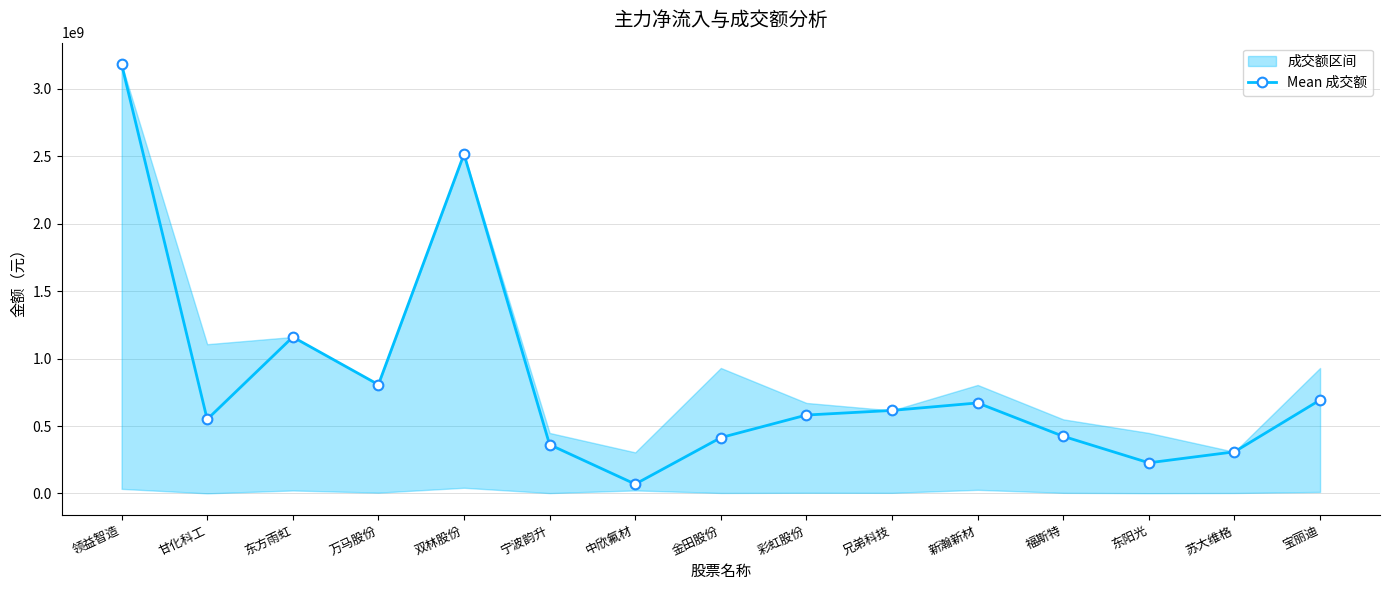

What is the approximate value at 双林股份, to the nearest 100?

2516930700